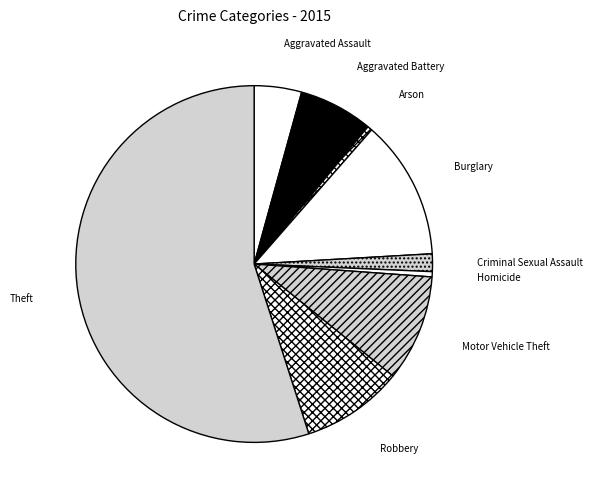

Is the sum of Robbery and Aggravated Assault greater than half?

No